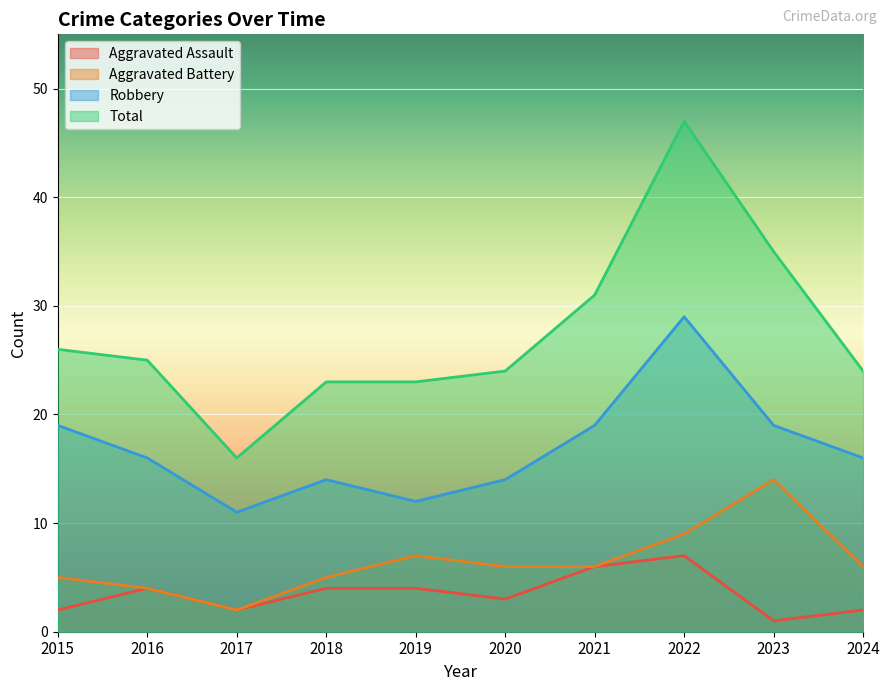

Reading right to left, list all the values displayed in this chart.

Aggravated Assault: 2	1	7	6	3	4	4	2	4	2
Aggravated Battery: 6	14	9	6	6	7	5	2	4	5
Robbery: 16	19	29	19	14	12	14	11	16	19
Total: 24	35	47	31	24	23	23	16	25	26